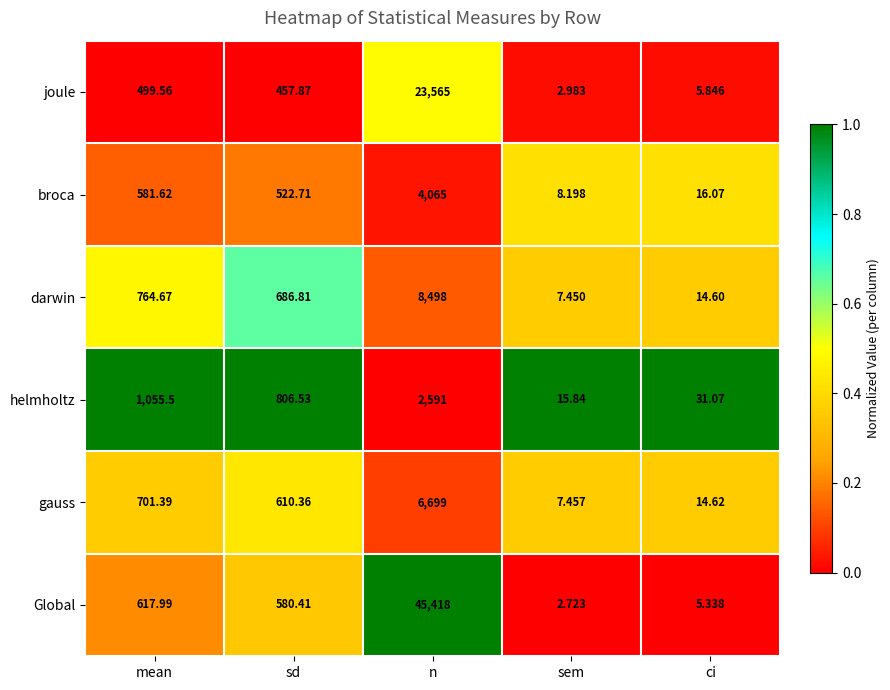

Which series has the largest total across all categories?

Global